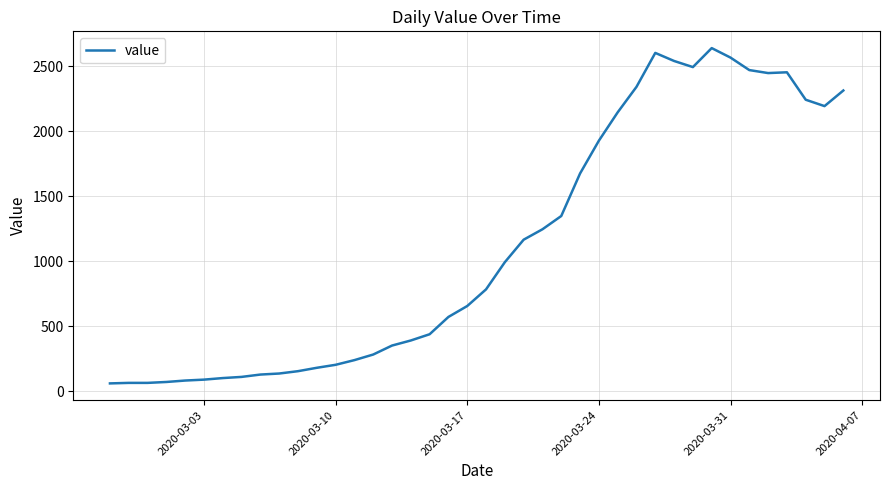

What is the difference between the maximum and minimum values?

2578